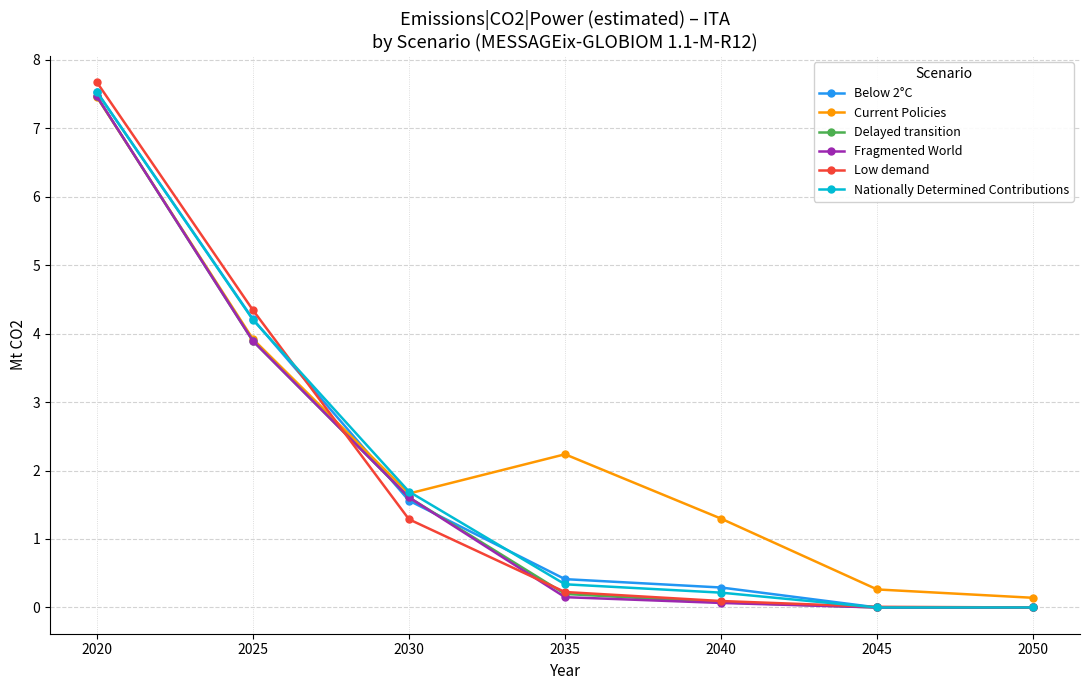

Count the number of data series in this chart.

6